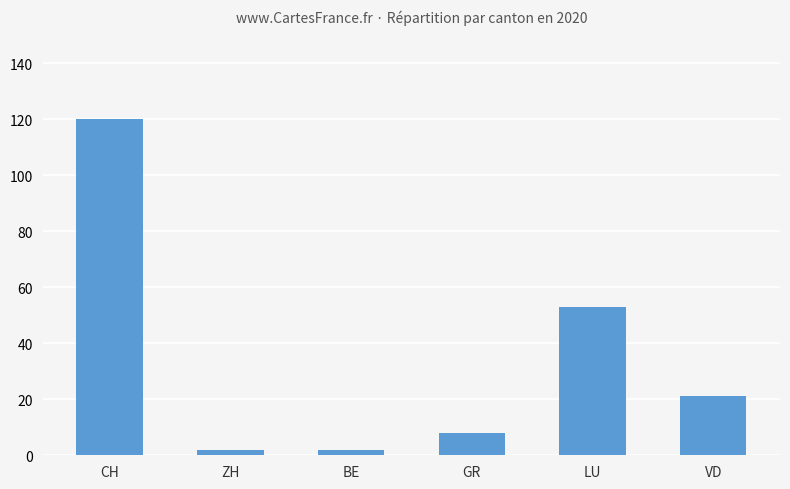

Reading left to right, list all the values displayed in this chart.

120	2	2	8	53	21